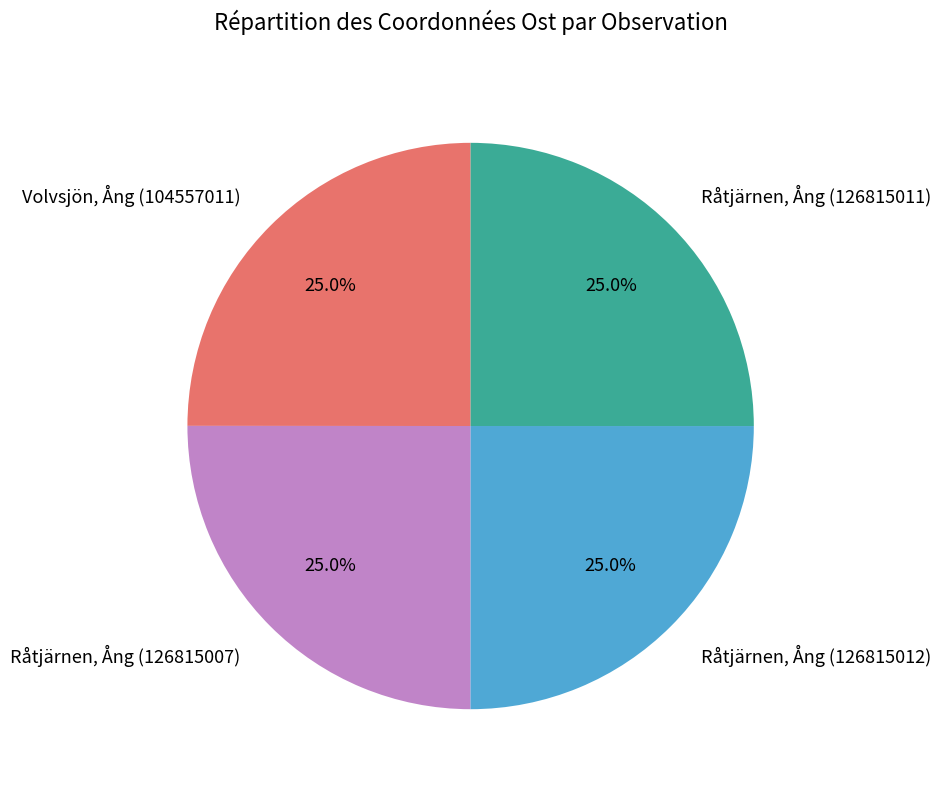

To the nearest percent, what is the combined percentage of Volvsjön, Ång (104557011) and Råtjärnen, Ång (126815011)?

50%